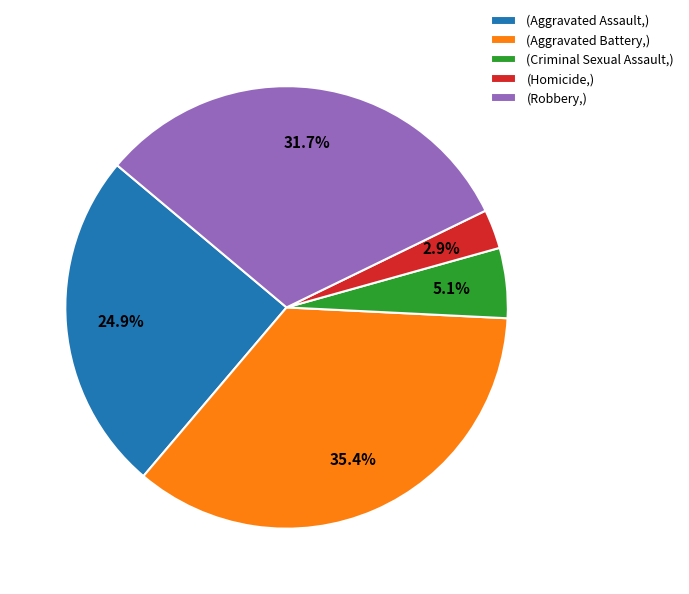

Do (Aggravated Battery,) and (Criminal Sexual Assault,) together represent more than half of the pie?

No